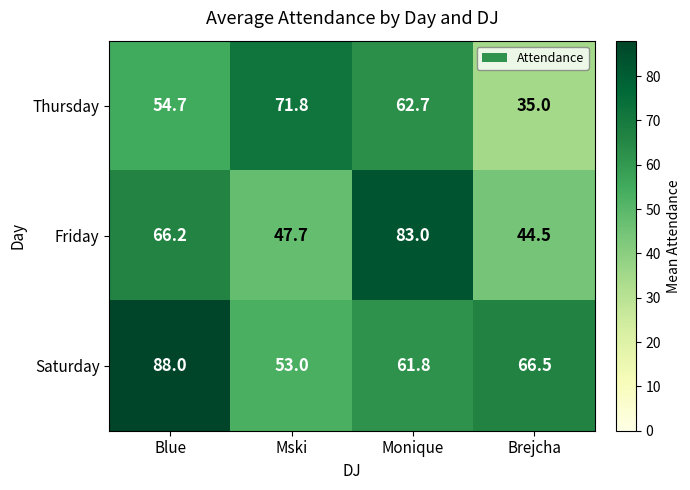

What is the difference between the maximum and second lowest values in the Thursday series?

17.1